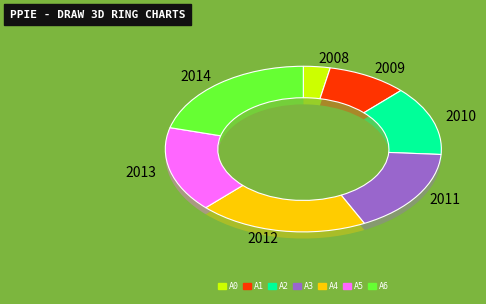

What is the smallest slice in the pie chart?

2008